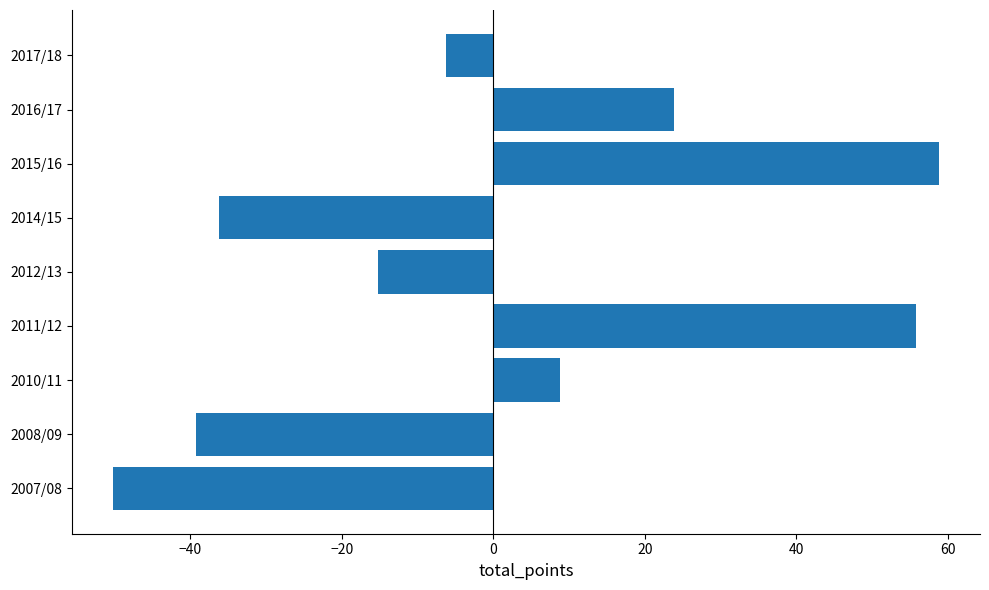

What is the change in value from 2007/08 to 2010/11?

+59.0